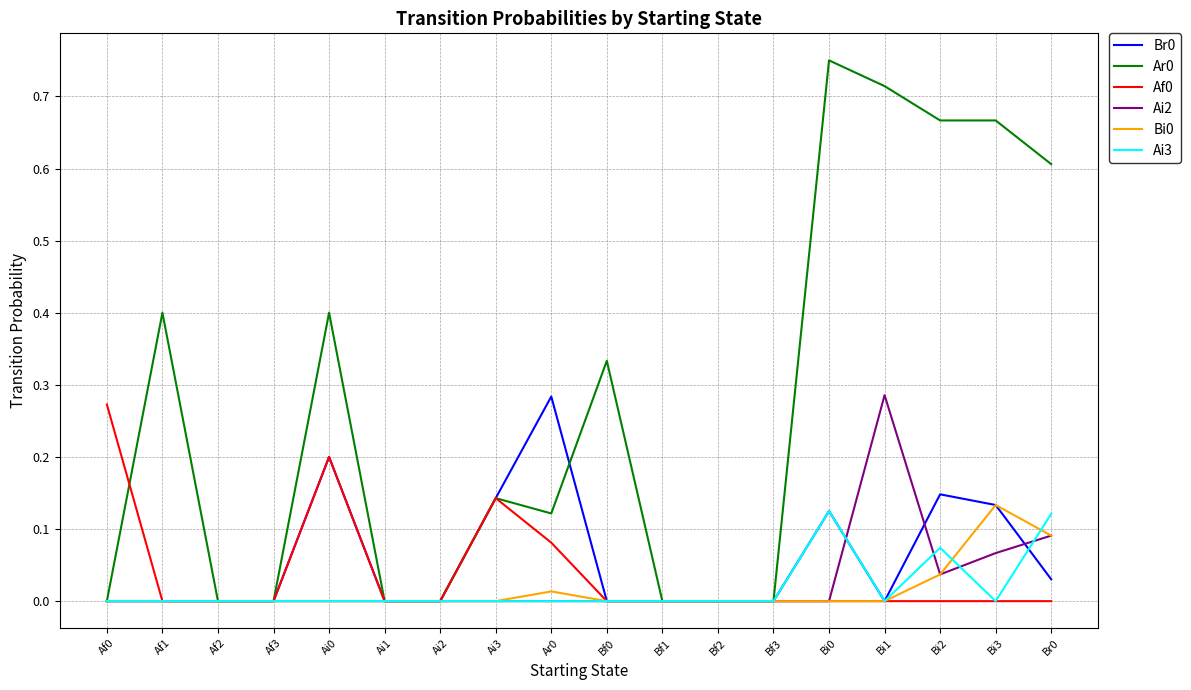

What position from the left is Ai2?

7